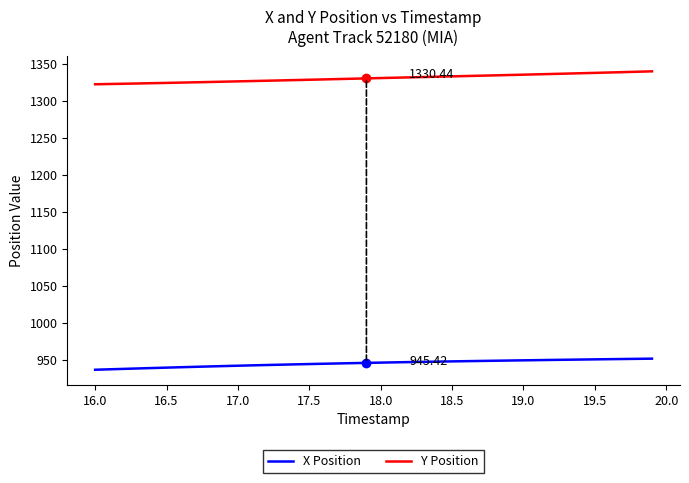

List the series in order of their overall mean, lowest first.

X Position, Y Position